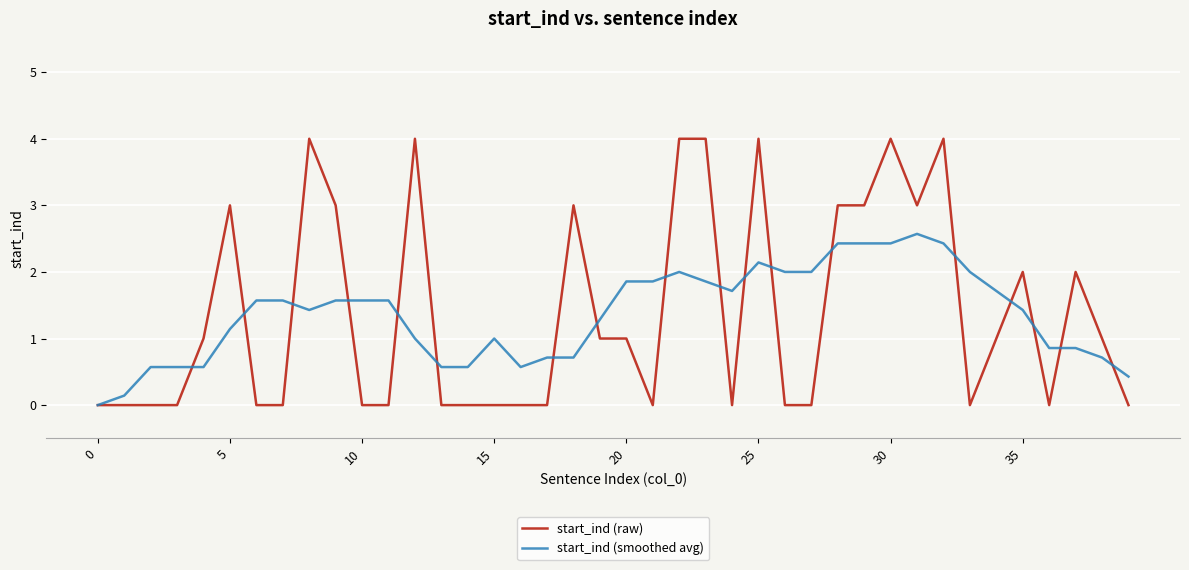

Which series has the largest range (max minus min)?

start_ind (raw)